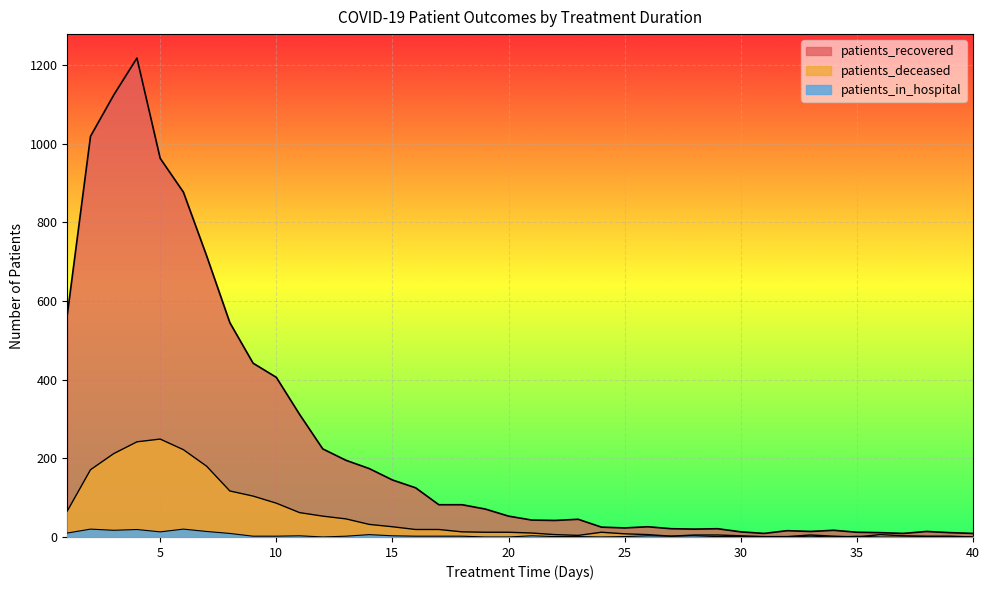

What is the difference between the patients_recovered values at 31 and 3?

1115